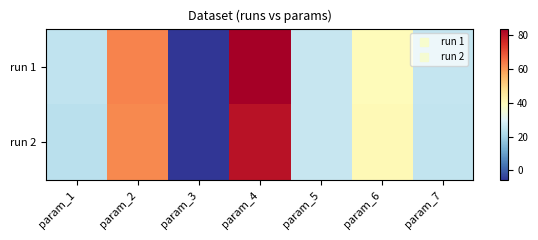

Reading left to right, list all the values displayed in this chart.

run 1: param_1=24.7	param_2=63.0	param_3=-5.8	param_4=84.1	param_5=26.0	param_6=40.0	param_7=25.6
run 2: param_1=23.9	param_2=62.1	param_3=-6.0	param_4=80.3	param_5=25.9	param_6=40.7	param_7=25.1